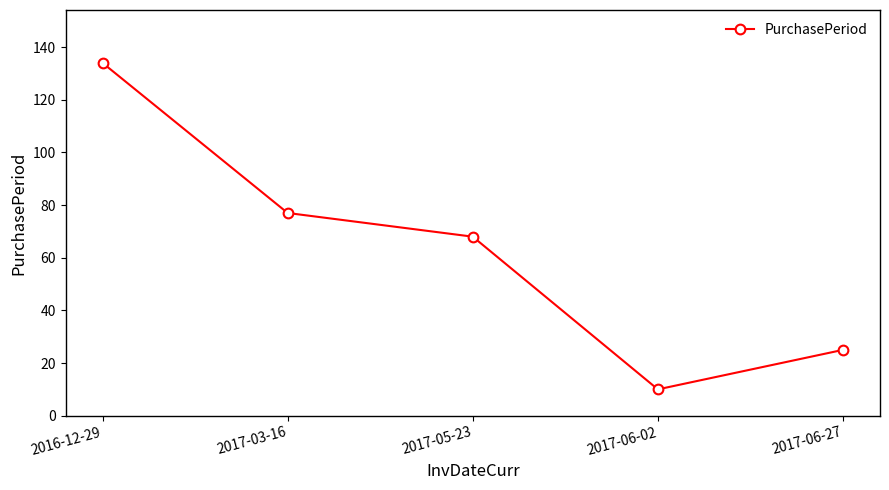

At which category does the chart reach its peak across all series?

2016-12-29